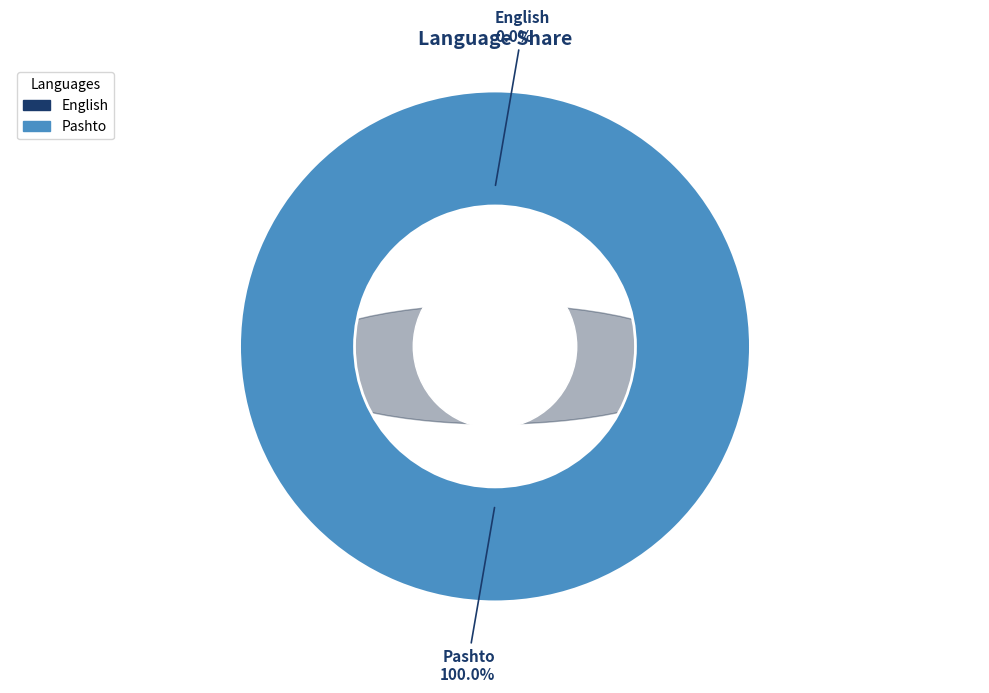

What is the largest slice in the pie chart?

Pashto